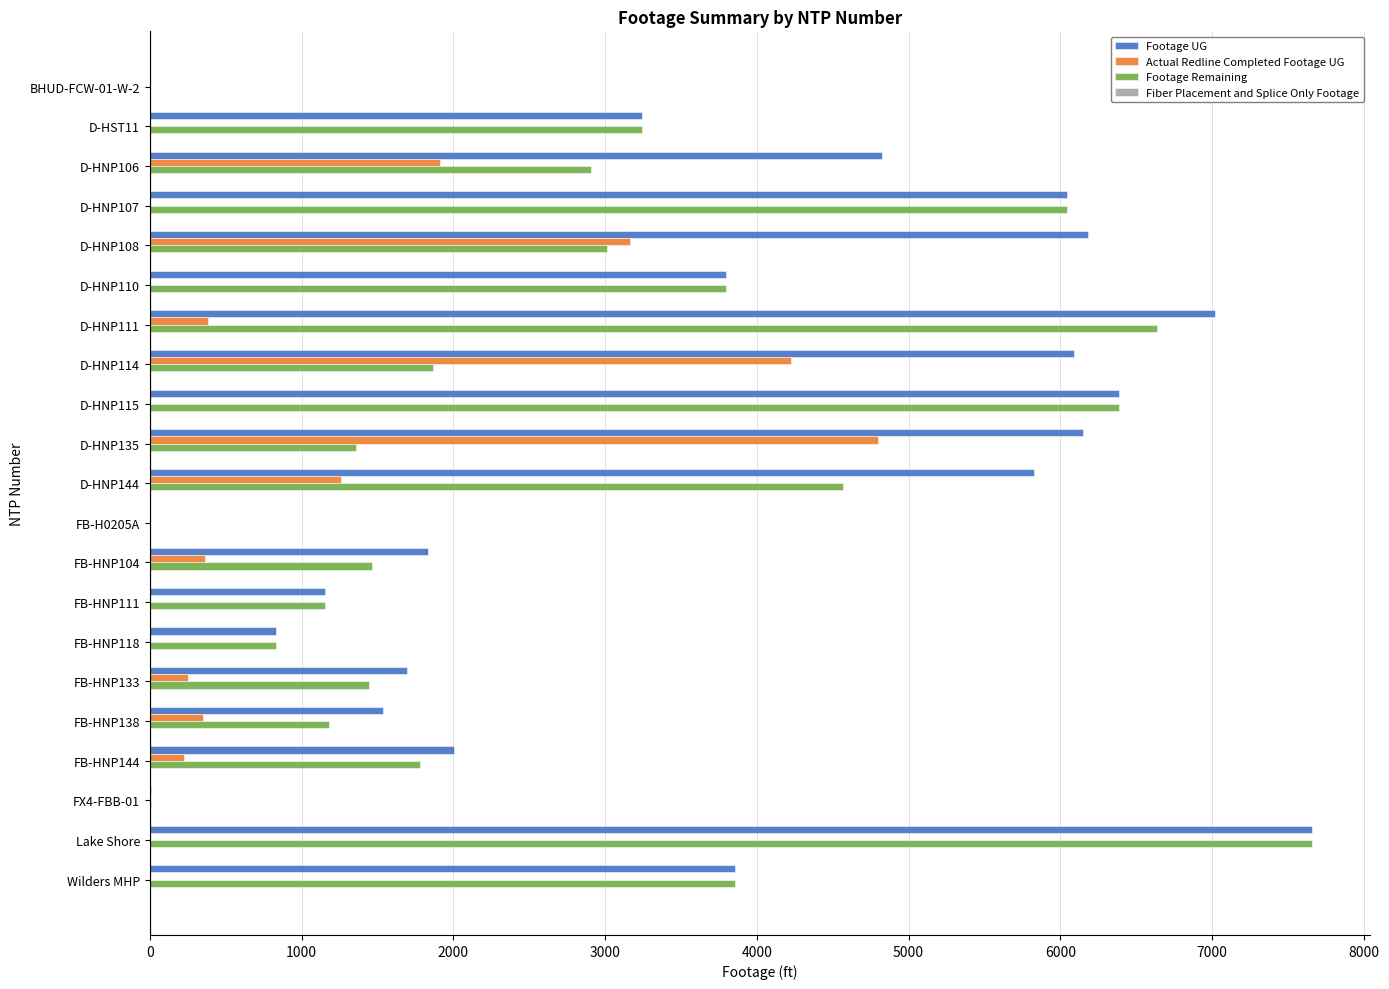

What is the maximum value for Footage Remaining?

7655